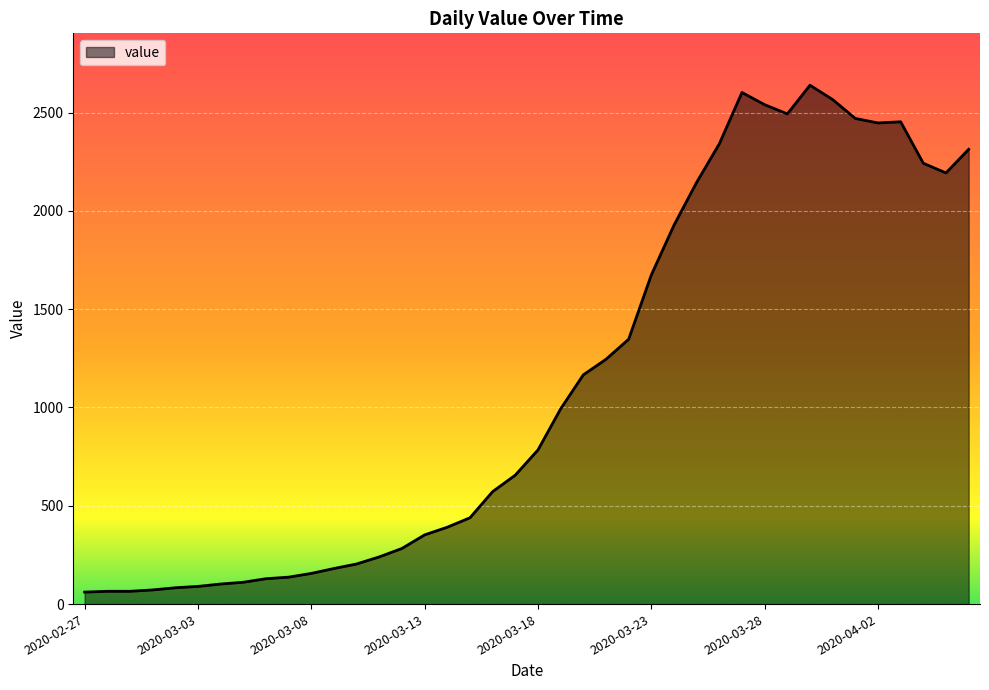

What is the greatest value displayed?

2639